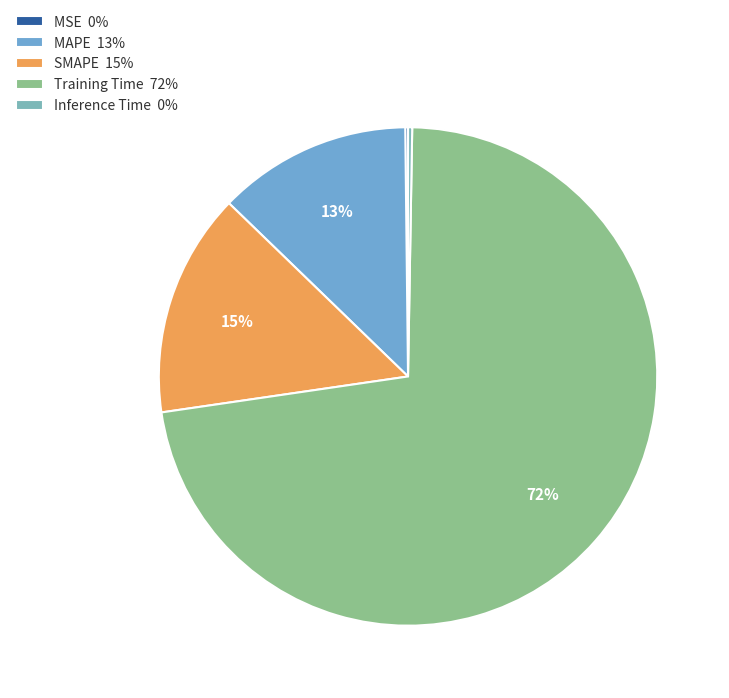

Rank the categories by value from highest to lowest.

Training Time, SMAPE, MAPE, Inference Time, MSE